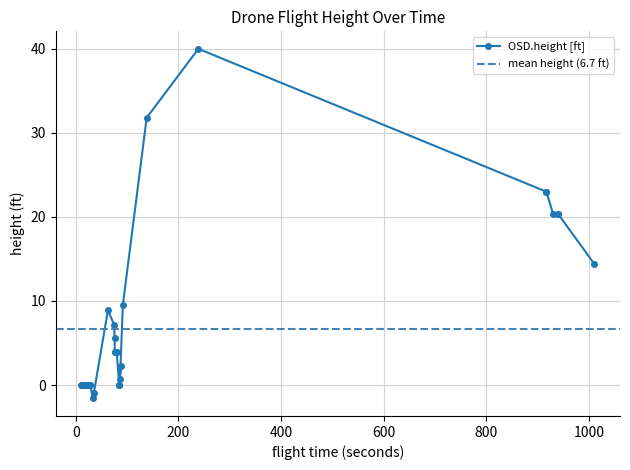

What is the average value?

6.7